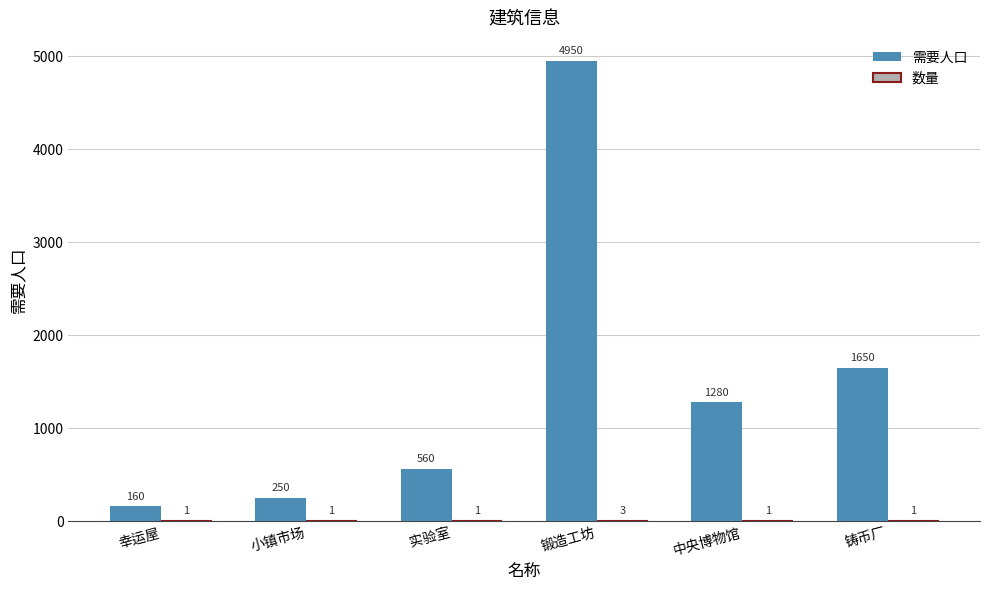

What is the difference between the 需要人口 values at 锻造工坊 and 铸币厂?

3300